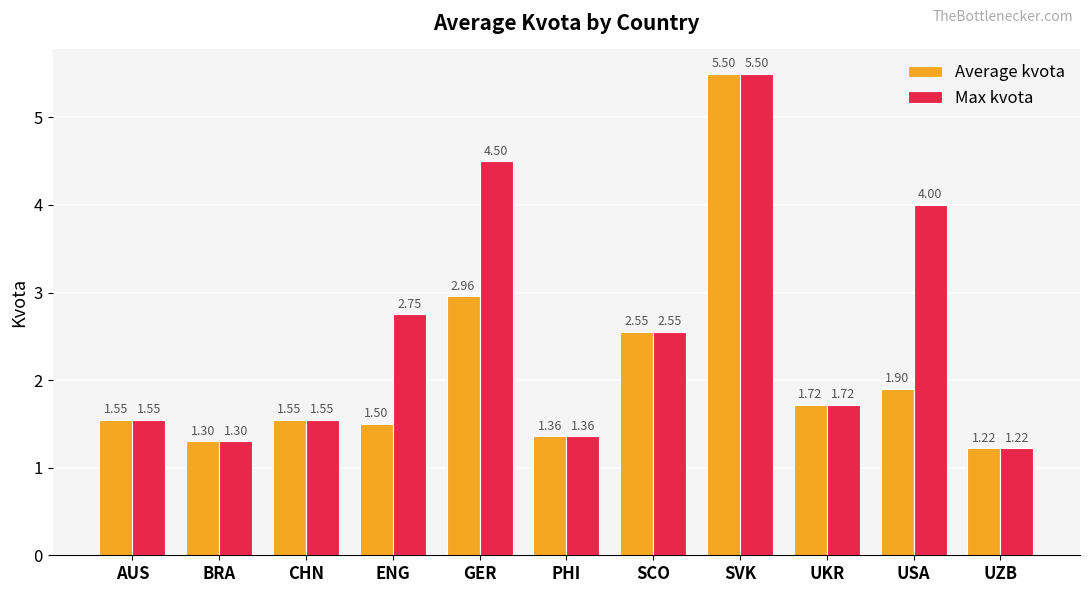

How many groups of bars are there?

11